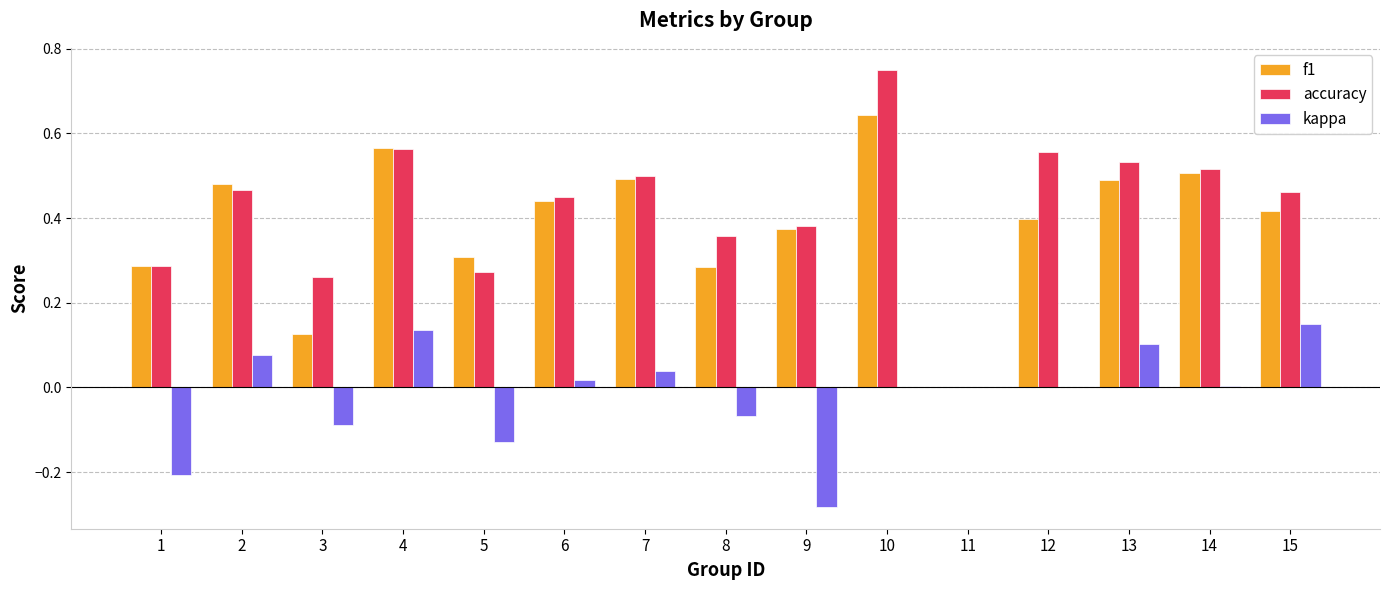

The accuracy series shows 0.4 at 10. True or false?

False